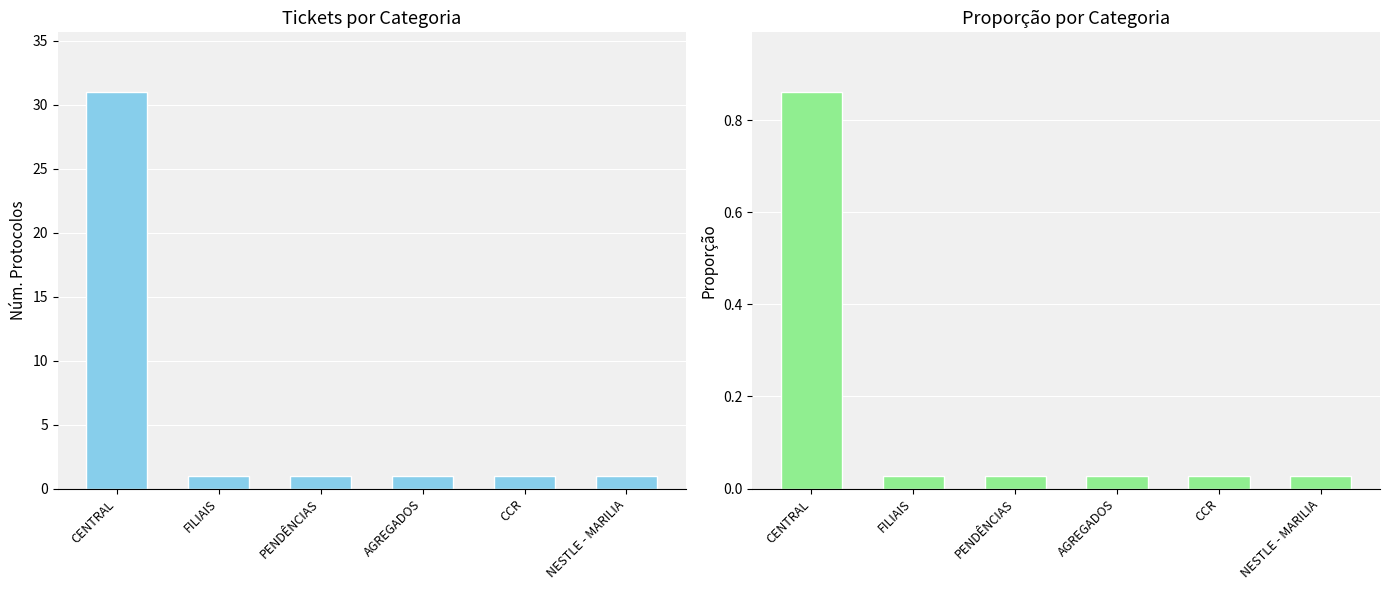

The value of Núm. Protocolos at CENTRAL is 16.7. True or false?

False